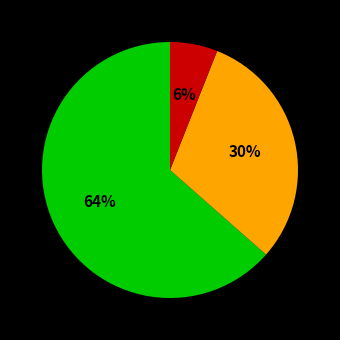

To the nearest percent, what is the average slice percentage?

33%